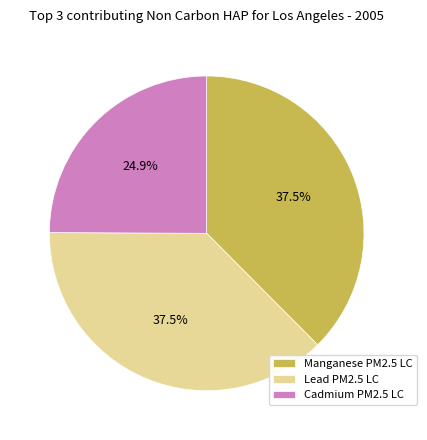

How many slices are in this pie chart?

3